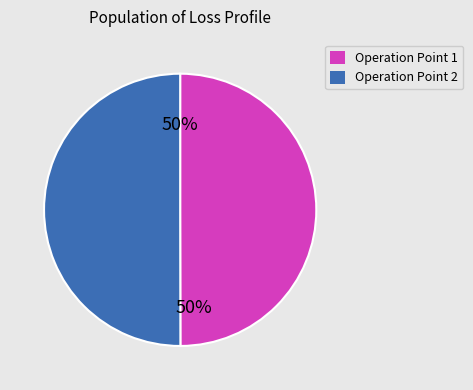

To the nearest percent, what percentage of the pie is Operation Point 2?

50%